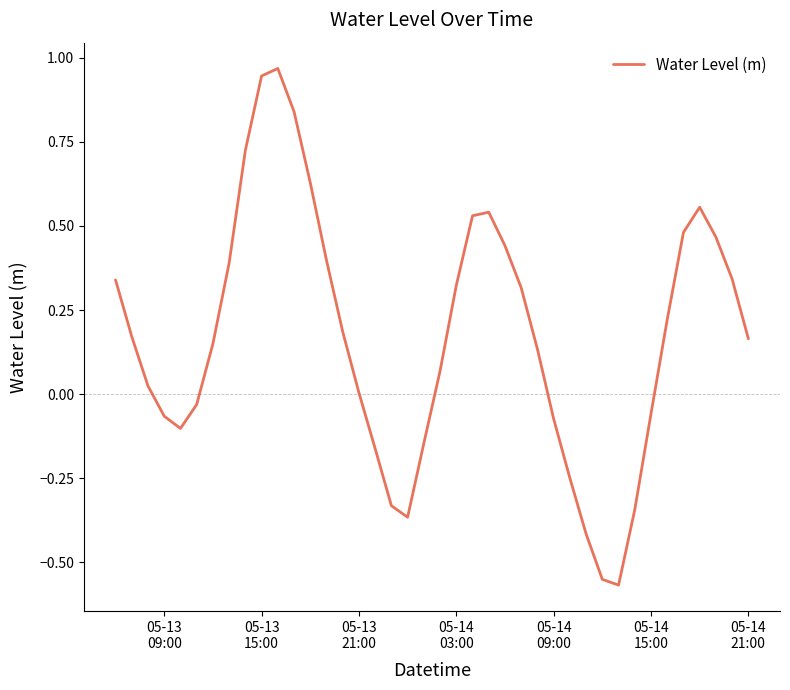

Reading left to right, list all the values displayed in this chart.

0.3	0.2	0.0	-0.1	-0.1	-0.0	0.1	0.4	0.7	0.9	1.0	0.8	0.6	0.4	0.2	0.0	-0.2	-0.3	-0.4	-0.1	0.1	0.3	0.5	0.5	0.4	0.3	0.1	-0.1	-0.2	-0.4	-0.6	-0.6	-0.3	-0.1	0.2	0.5	0.6	0.5	0.3	0.2